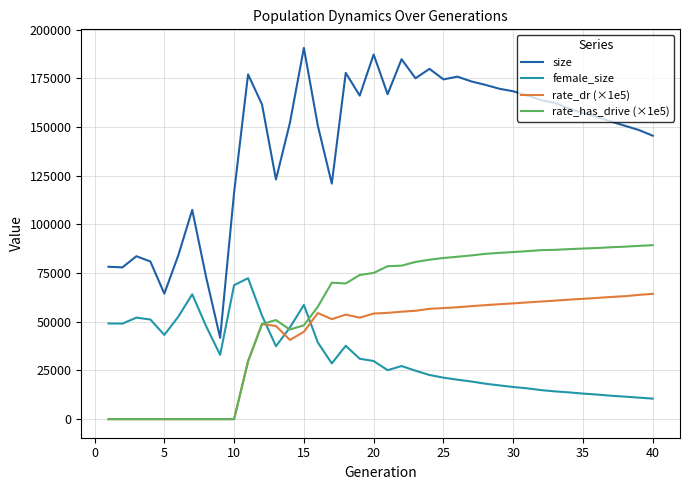

True or false: size and rate_has_drive (×1e5) cross at least once.

False